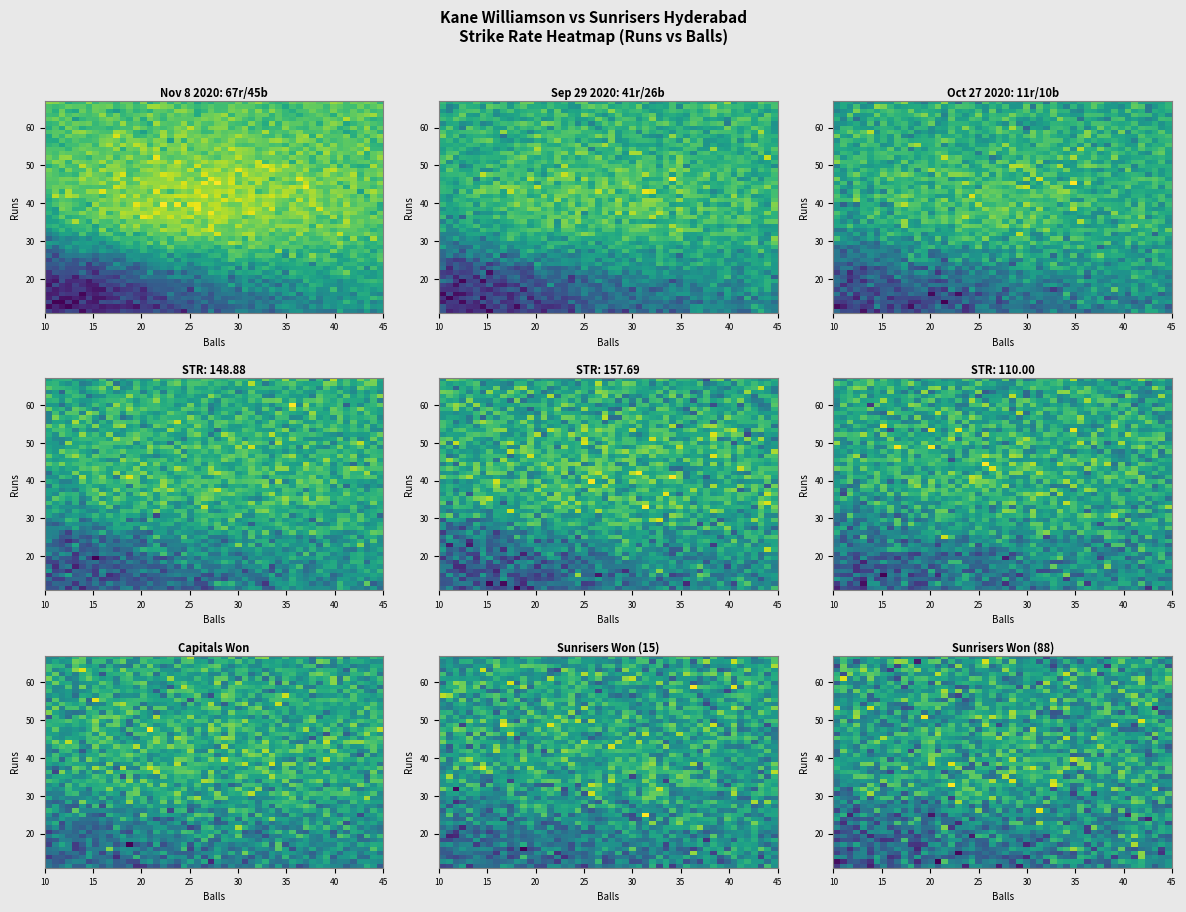

Rank the series by their maximum value, from highest to lowest.

STR, runs, balls